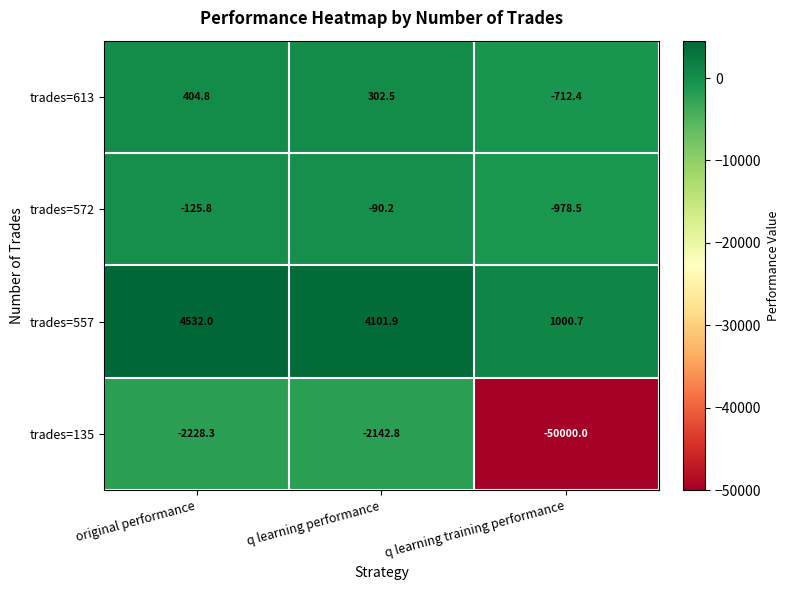

What is the spread (max minus min) of values at q learning training performance?

51000.7